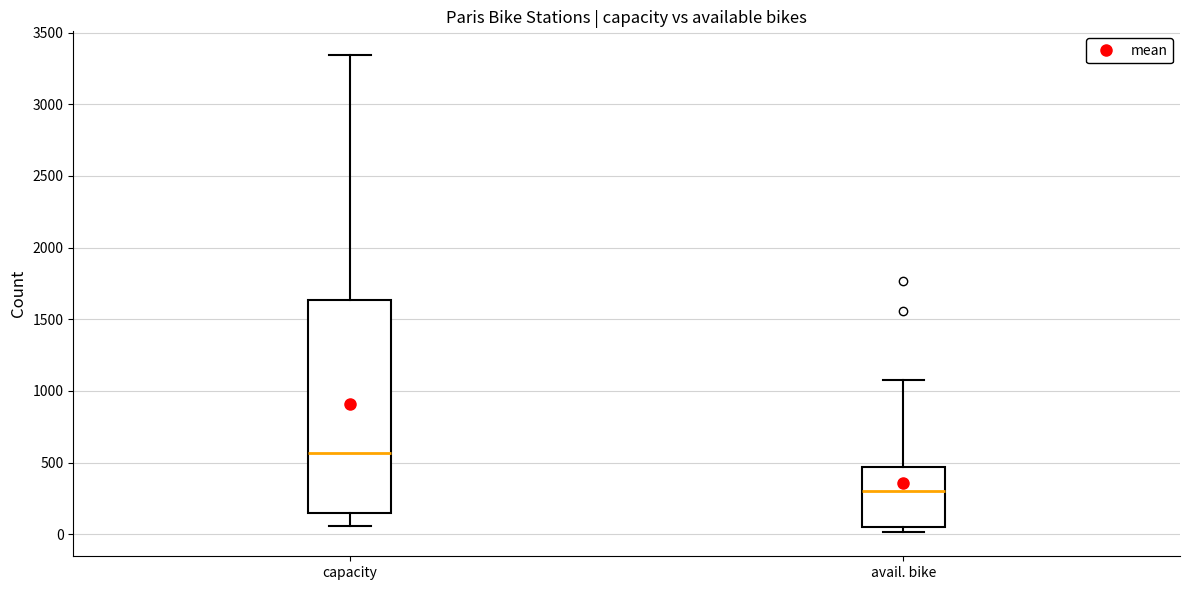

Where does the upper whisker of the box for capacity end on the y-axis? The values are not printed on the chart, so give them approximately, as read against the axis.

3350